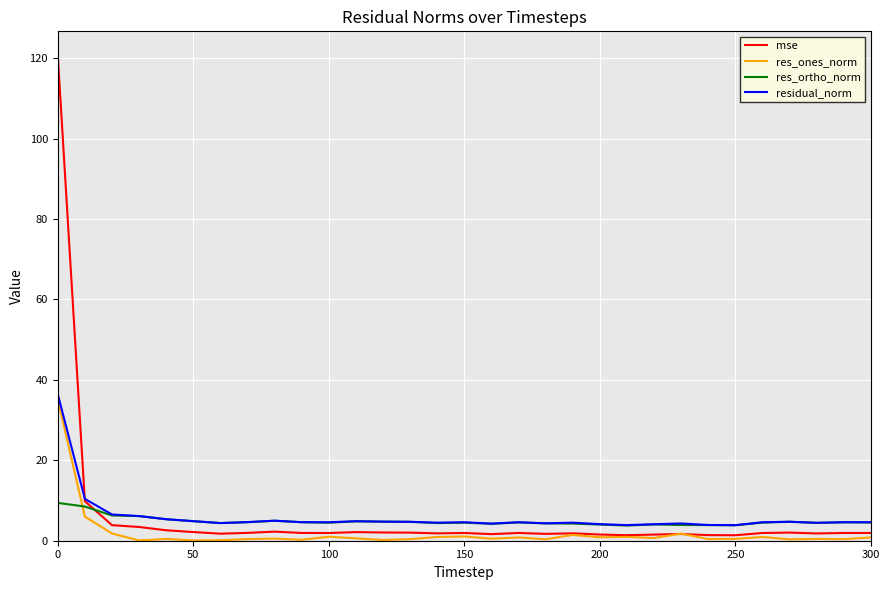

Does the chart display data point markers on the line(s)?

No